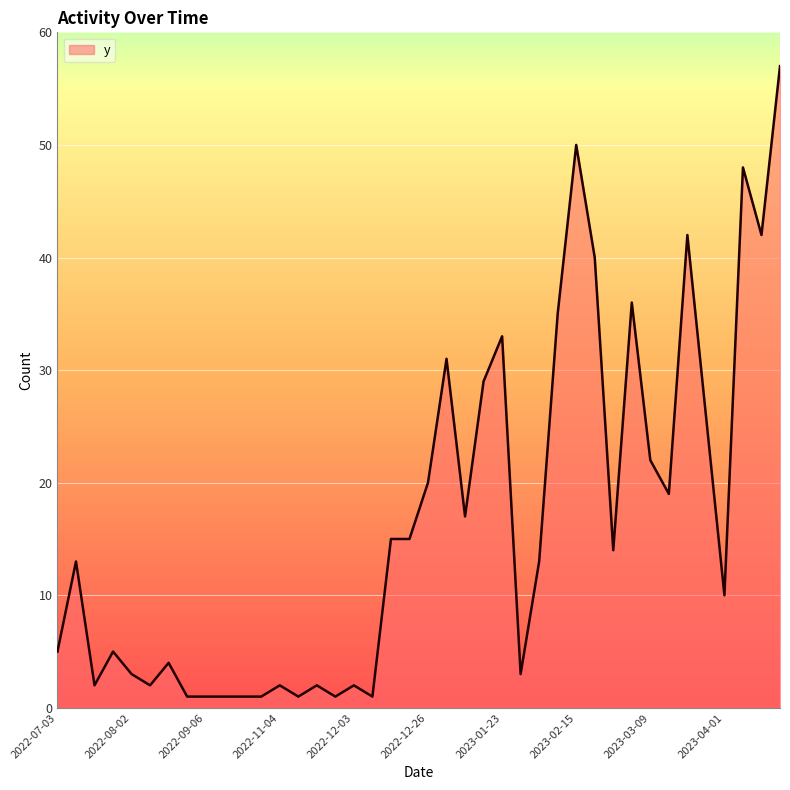

What is the difference between the maximum and minimum values?

56